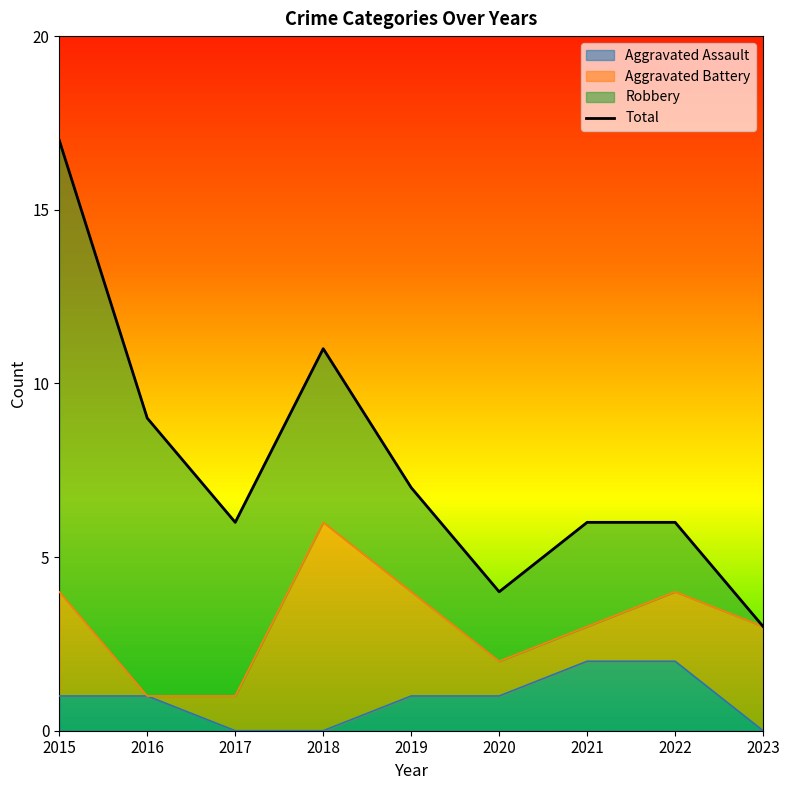

List the labels in order of value, largest first.

2015, 2018, 2016, 2019, 2017, 2021, 2022, 2020, 2023